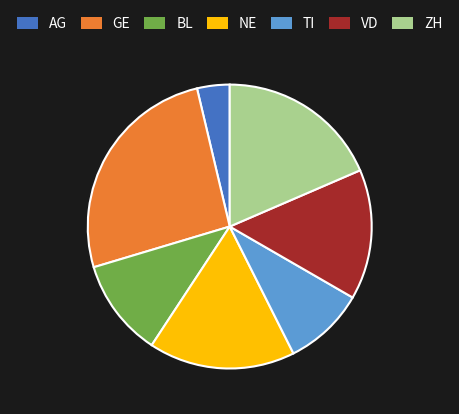

Is it true that BL is 24% of the pie?

False